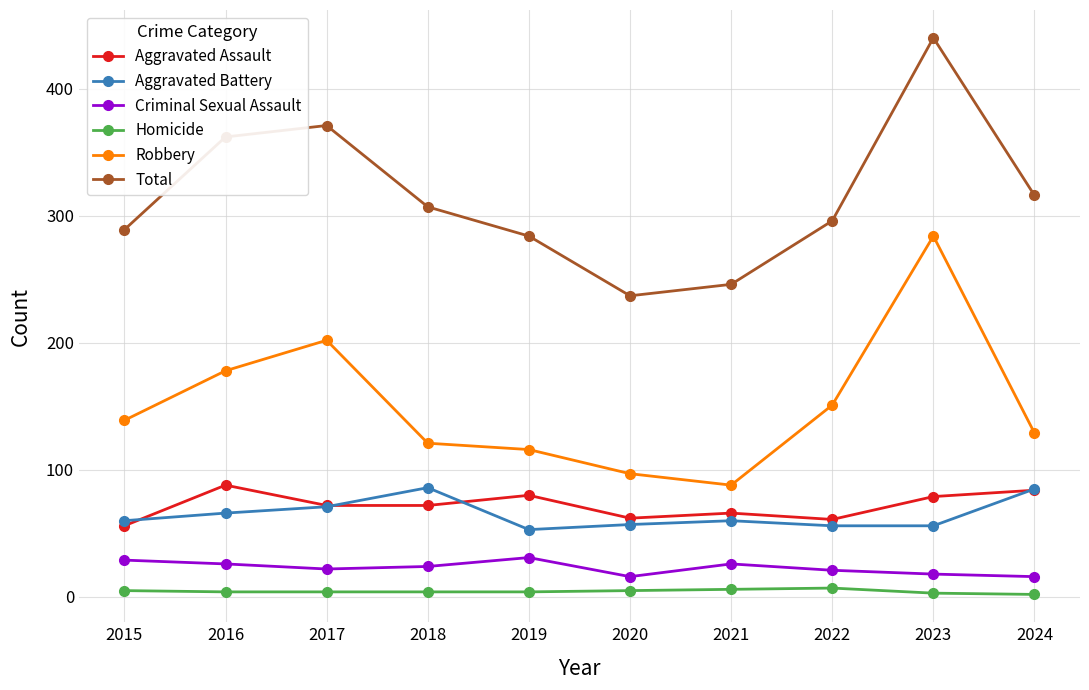

True or false: Total and Aggravated Battery cross at least once.

False